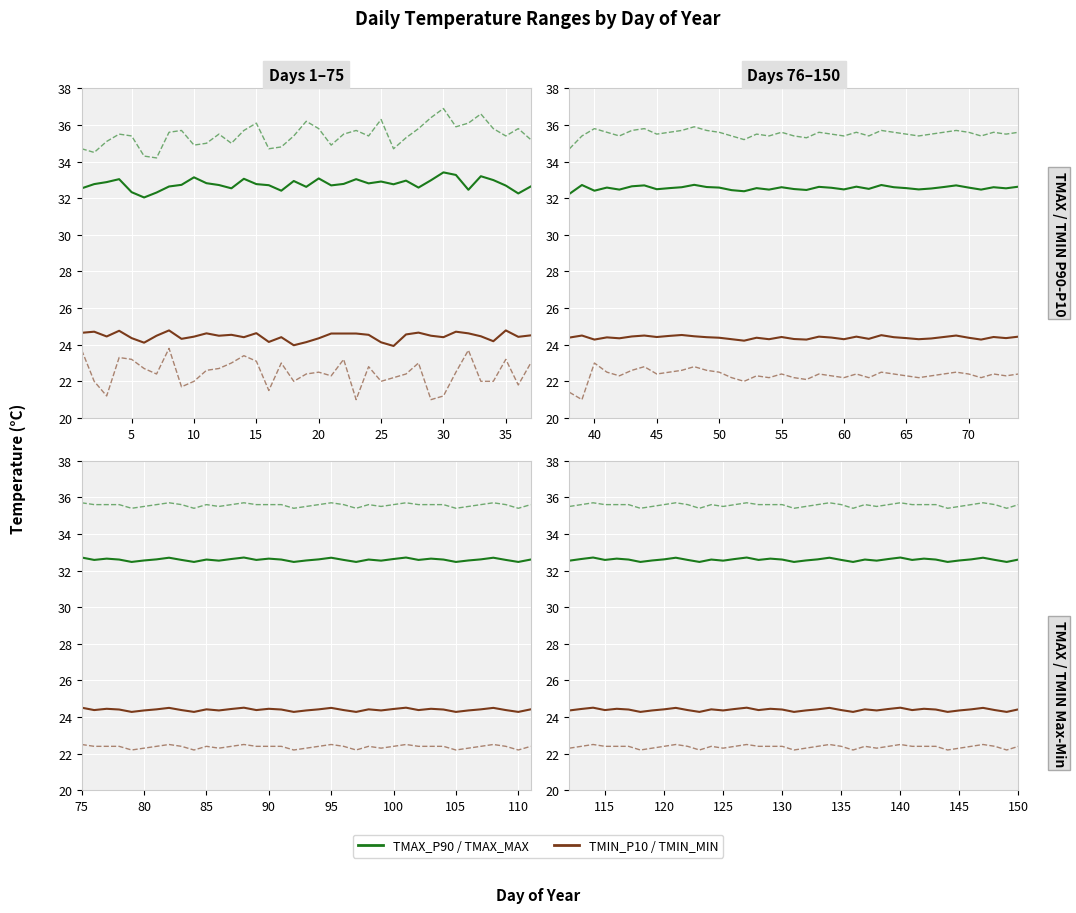

True or false: TMIN_P10 and TMAX_MAX intersect in this chart.

False